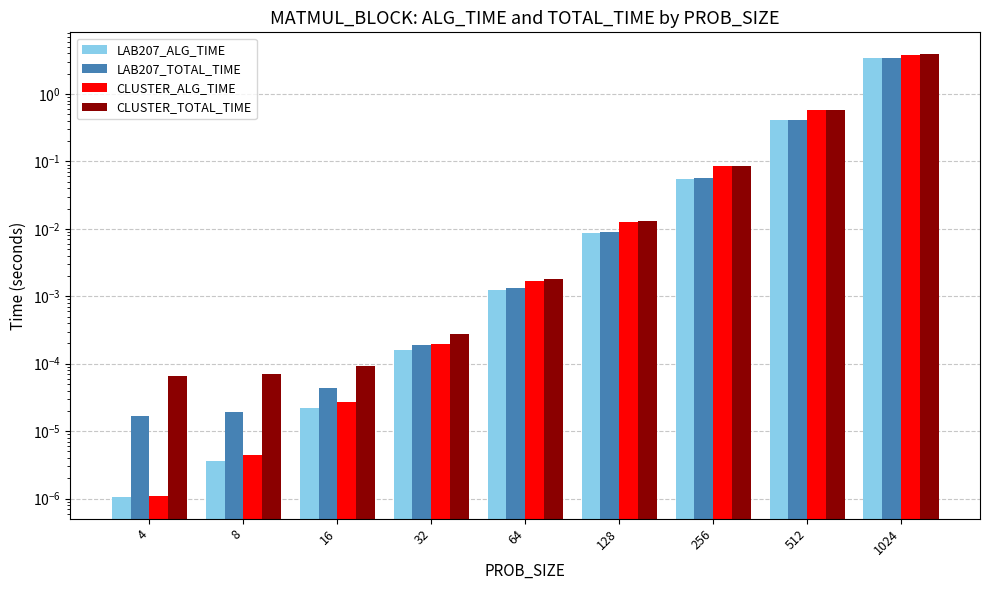

Rank the series at 4 from lowest to highest value.

LAB207_ALG_TIME, CLUSTER_ALG_TIME, LAB207_TOTAL_TIME, CLUSTER_TOTAL_TIME